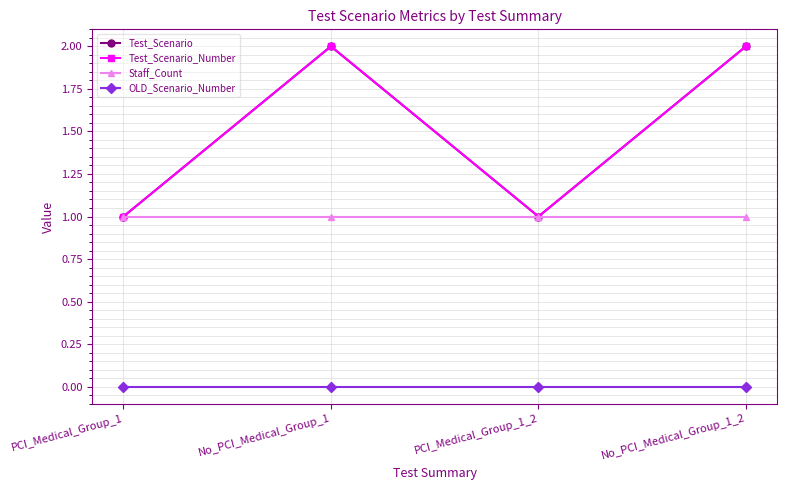

How many interior local peaks does the Test_Scenario_Number series have?

1